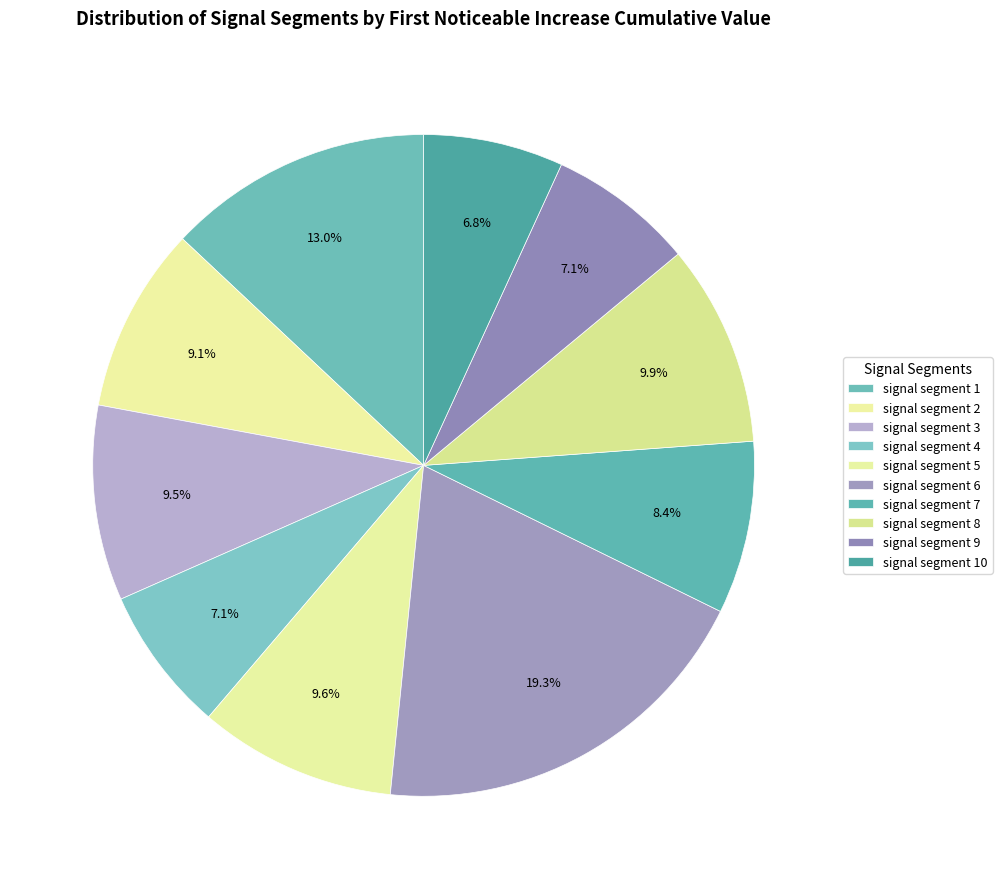

True or false: signal segment 6 accounts for 30% of the total.

False